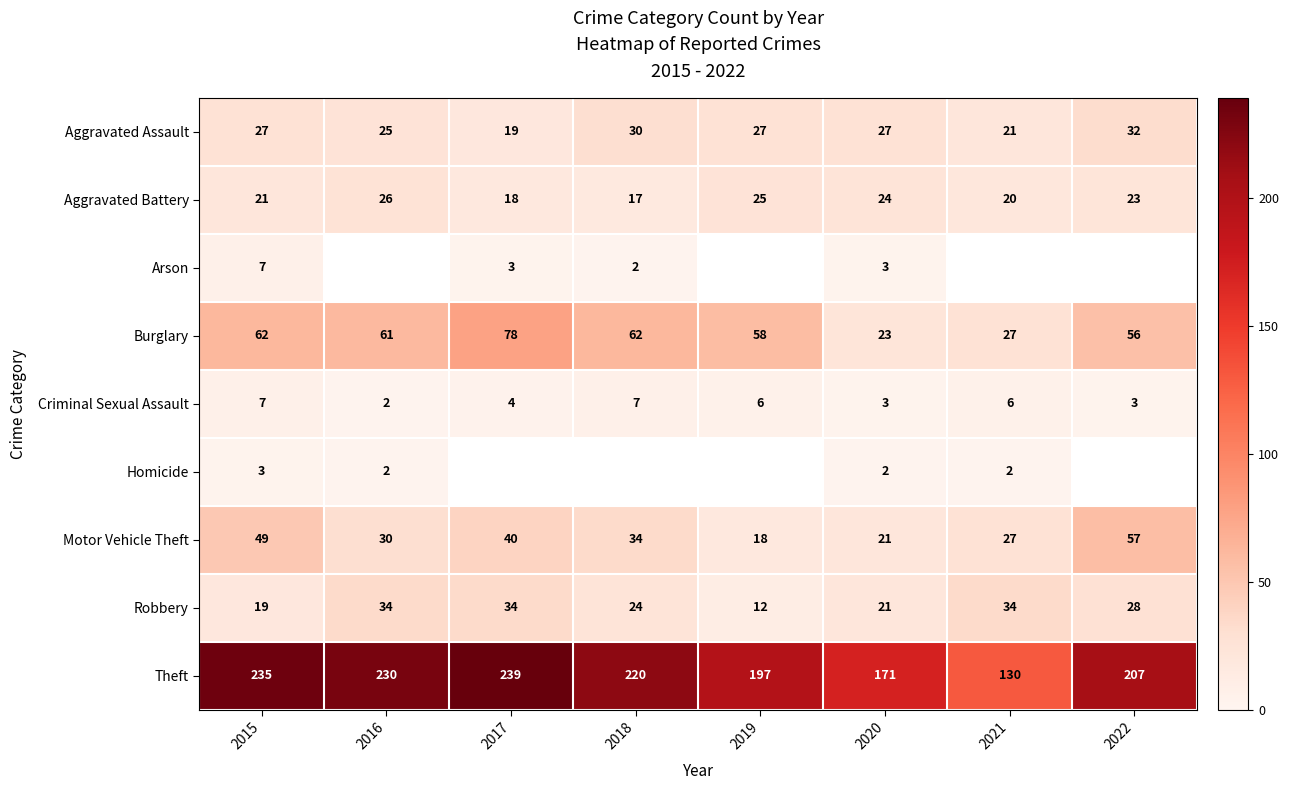

What is the difference between the maximum and minimum values in the Theft series?

109